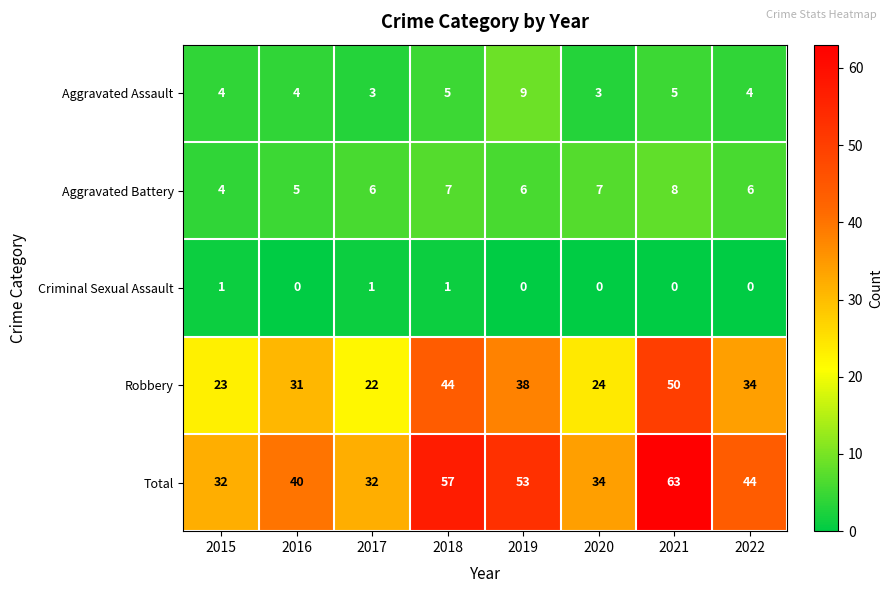

At how many categories does at least one series exceed 37?

5